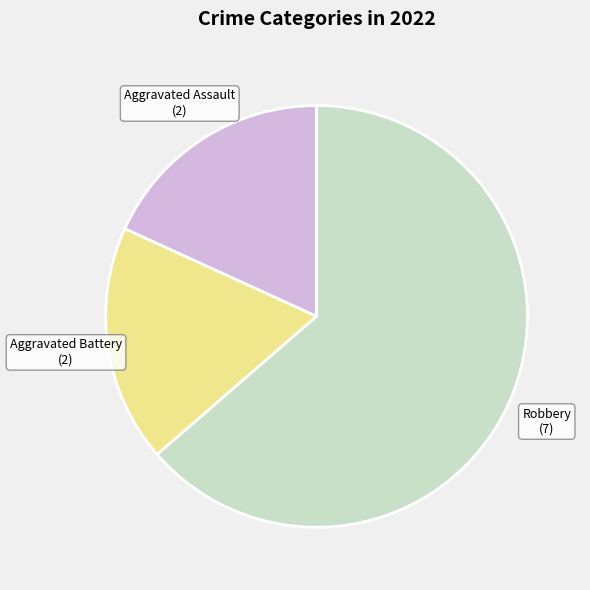

Which slice is the largest?

Robbery